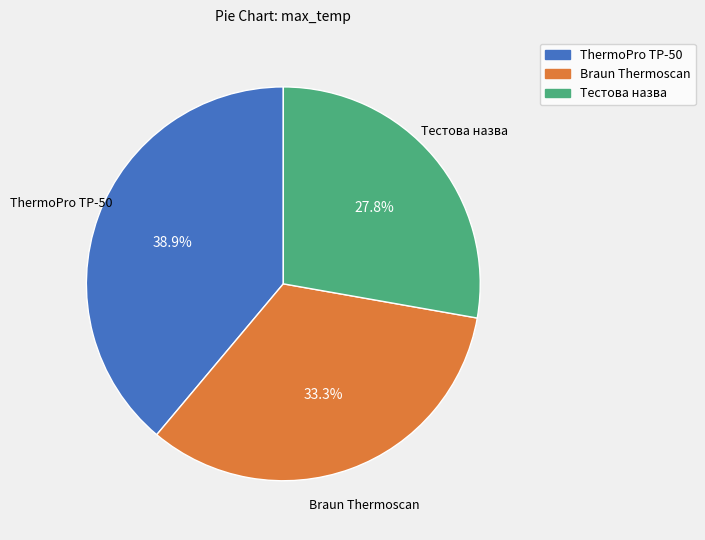

Combined, what portion of the pie is Braun Thermoscan and Тестова назва?

61.1%